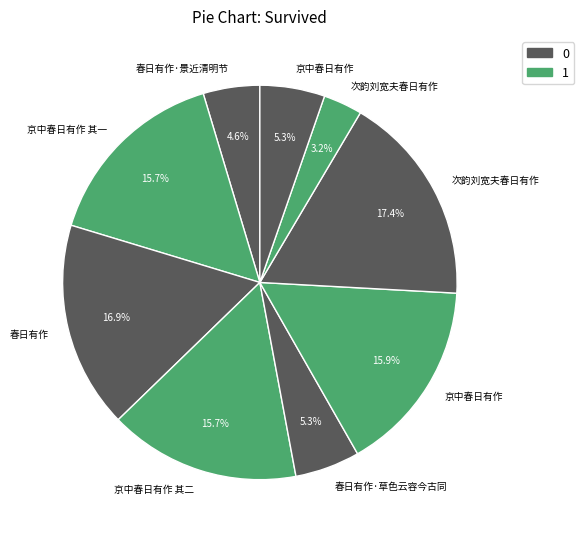

How many slices are in this pie chart?

9